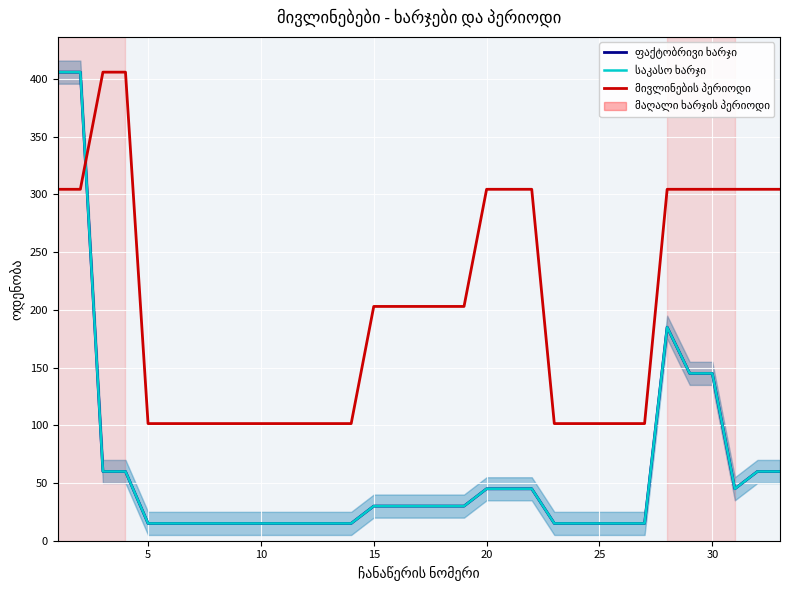

Between 15 and 20, which series saw the biggest shift?

მივლინების პერიოდი